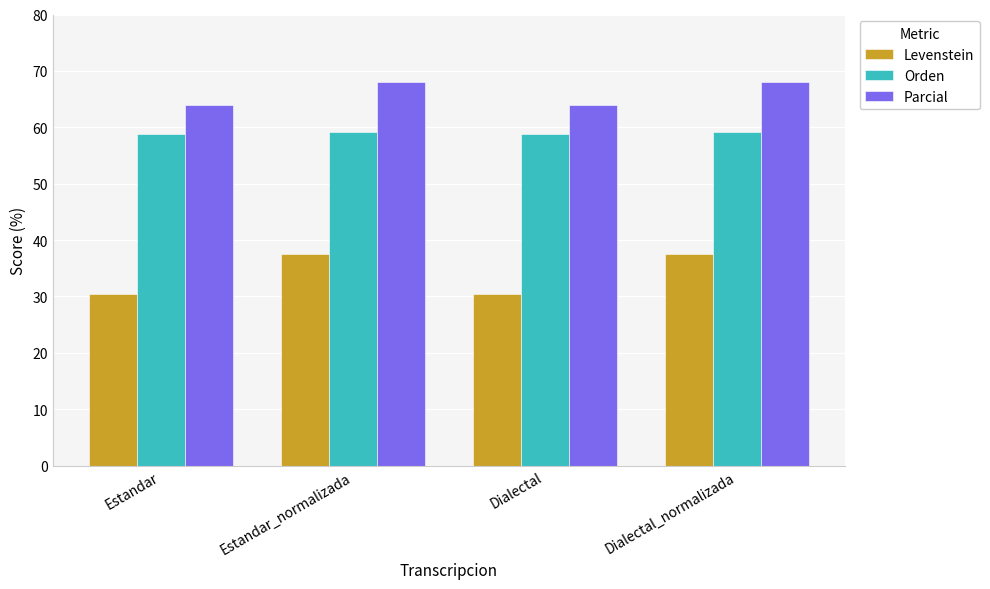

List the series in order of their peak value, lowest first.

Levenstein, Orden, Parcial